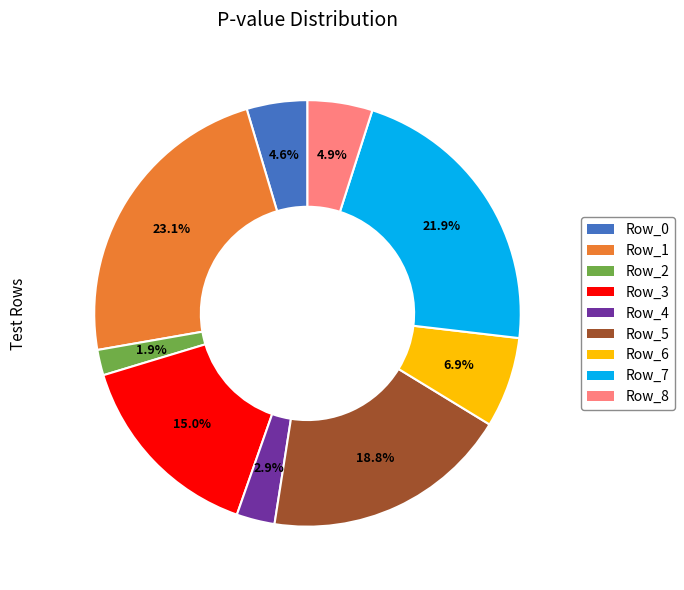

Is the sum of Row_6 and Row_2 greater than half?

No